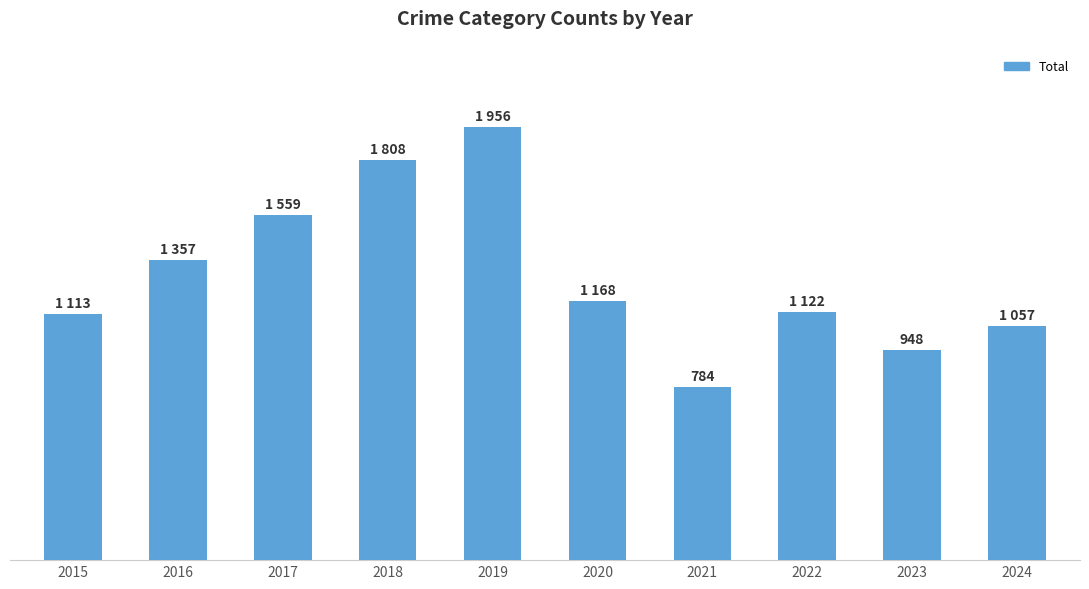

What is the change in value from 2019 to 2021?

-1172